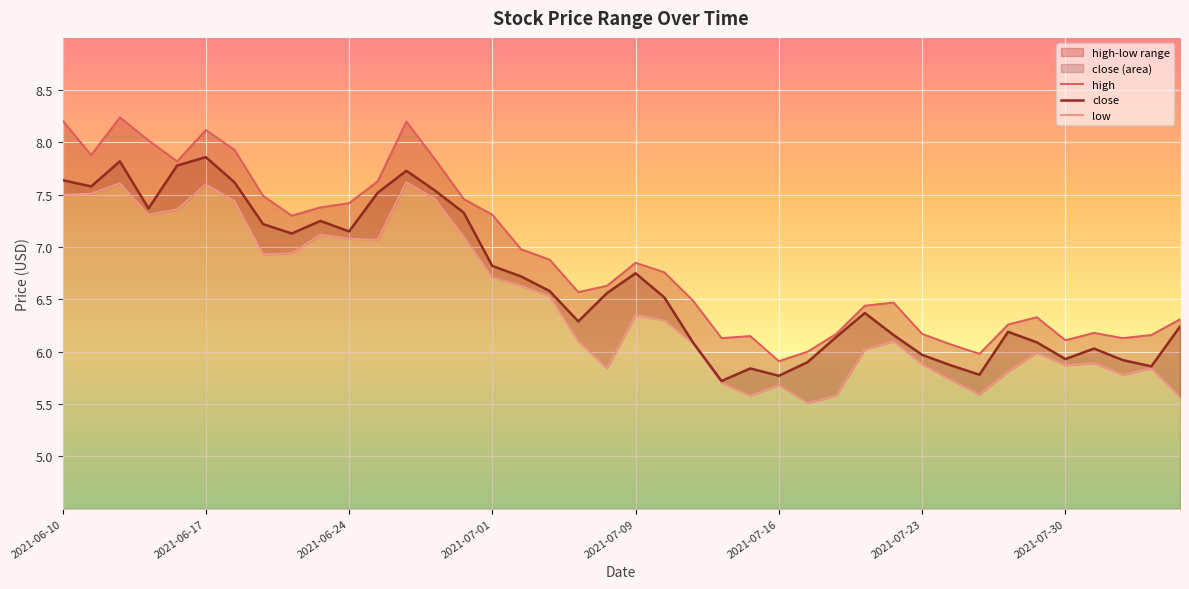

How many values in the high series are below 6?

2